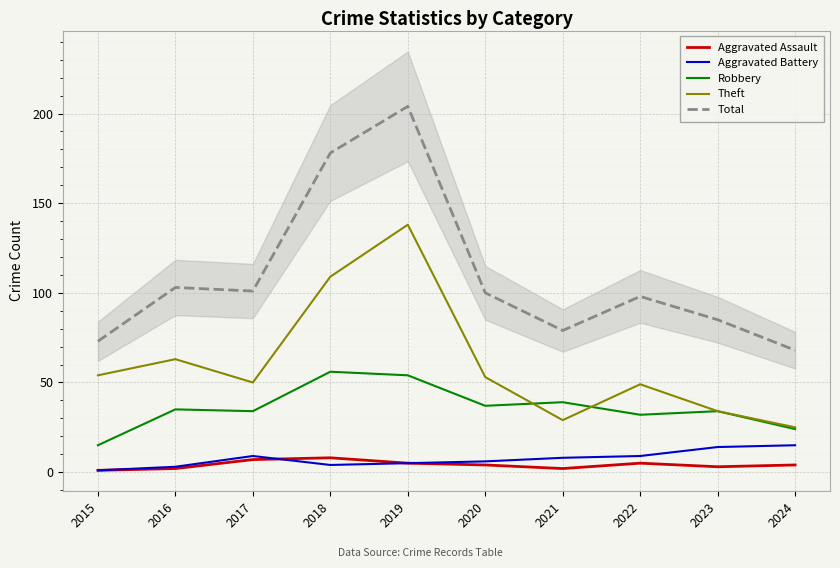

True or false: Total has a value of 123 at 2023.

False